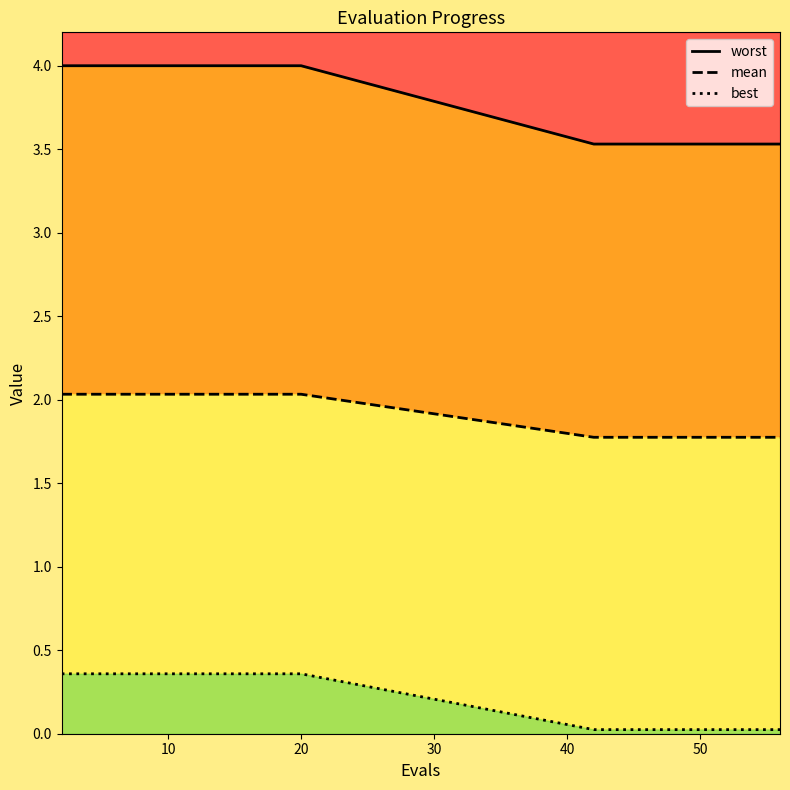

True or false: best has a value of 0.0 at 12.

False